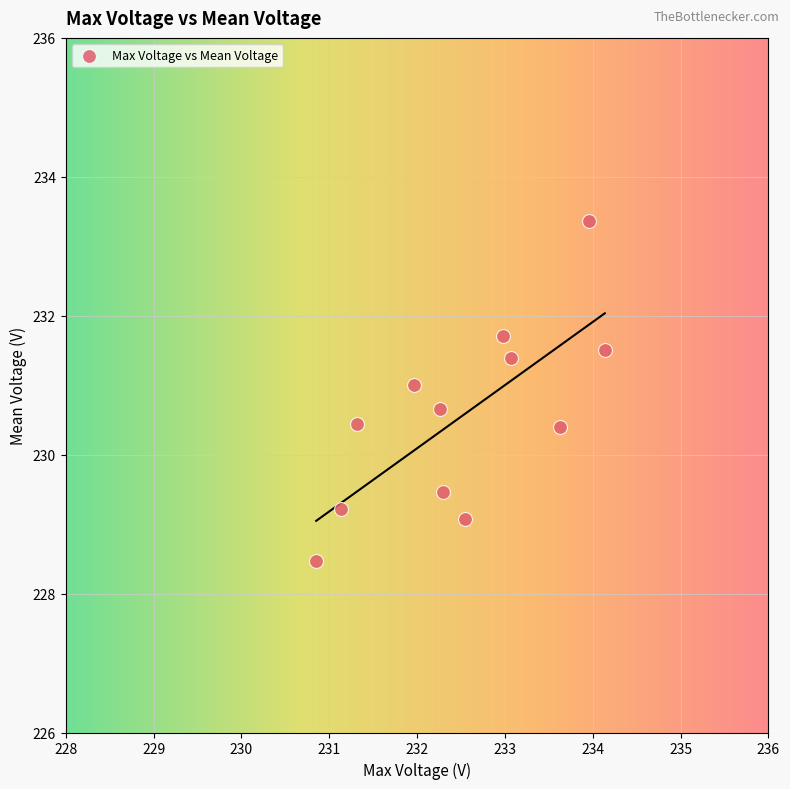

What is the average X value?

232.5